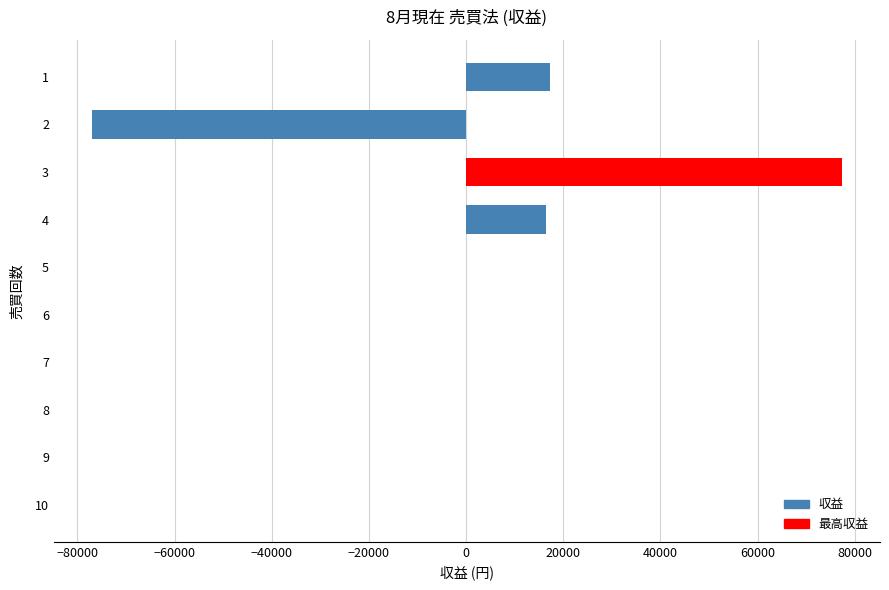

What is the change in value from 3 to 7?

-77453